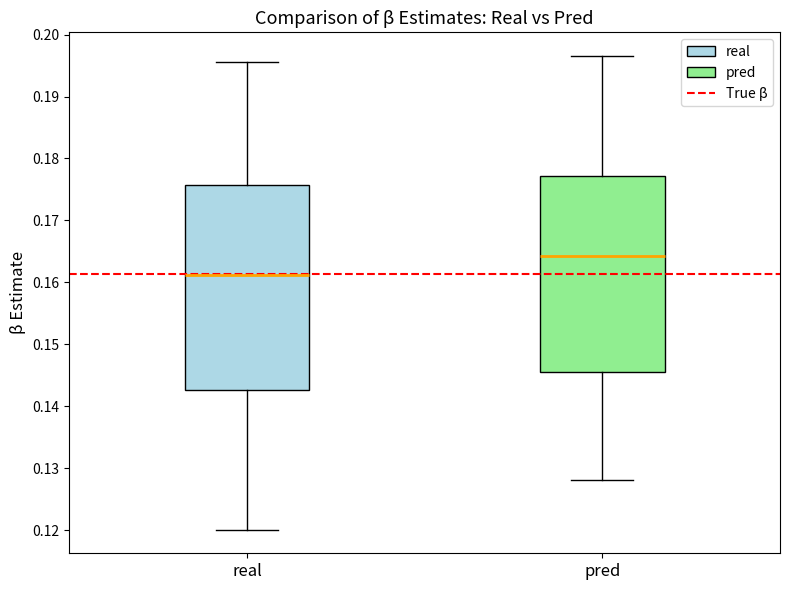

Reading left to right, read every box against the y-axis: the position of its median line, the range the box covers, and the ends of its whiskers. The values are not printed on the chart, so give them approximately, as read against the axis.

real: median 0.161, box 0.143 to 0.176, whiskers 0.120 to 0.196
pred: median 0.164, box 0.146 to 0.177, whiskers 0.128 to 0.197